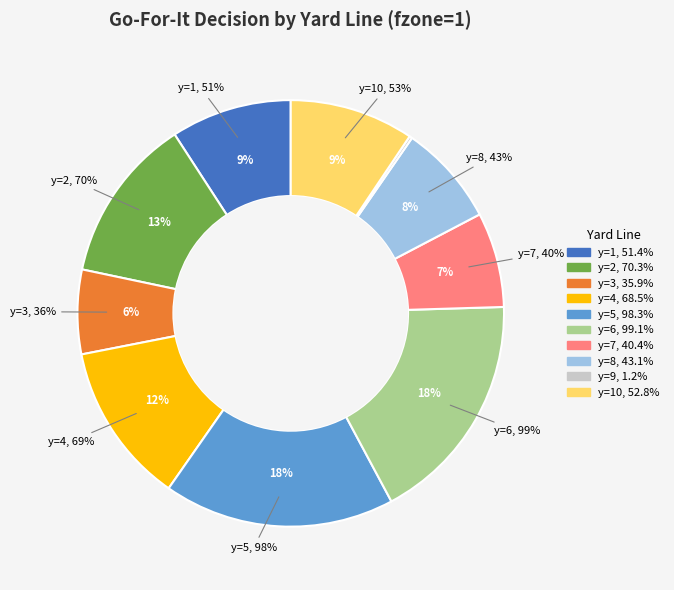

How many slices are in this pie chart?

10